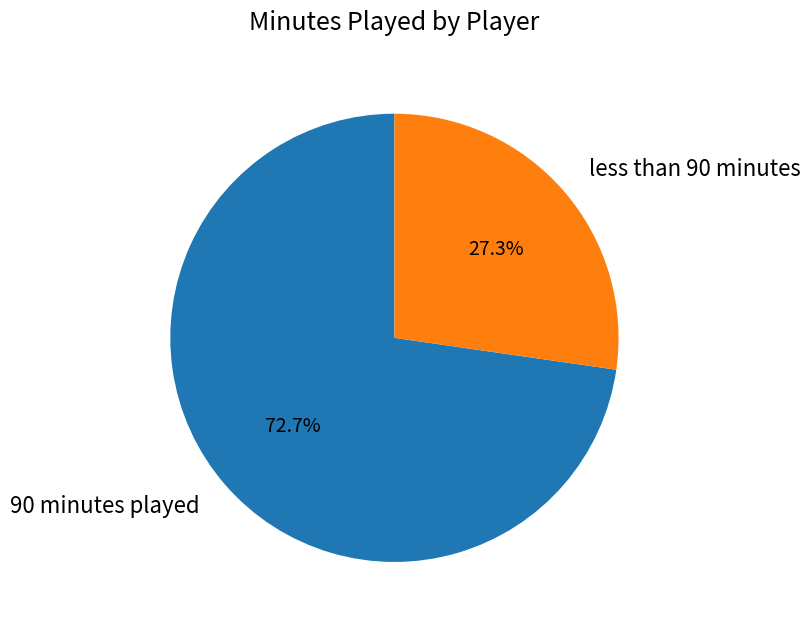

Which category has the smallest portion of the pie?

less than 90 minutes